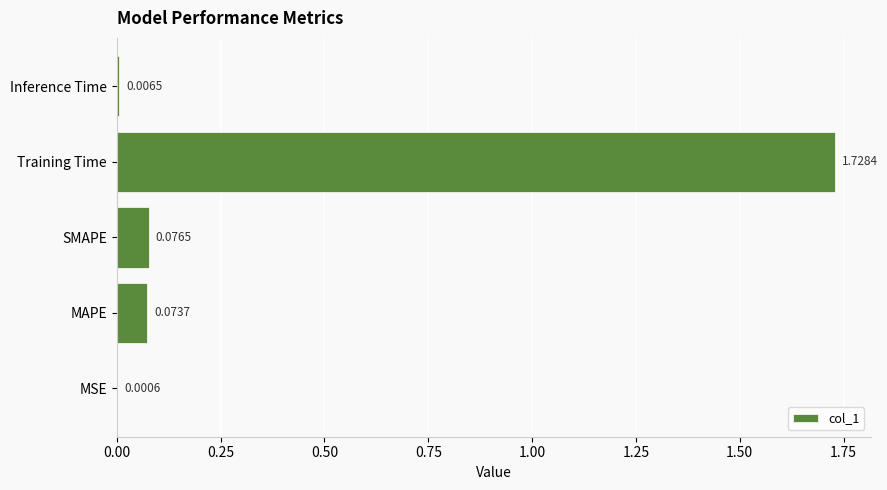

What is the sum of all values?

1.9